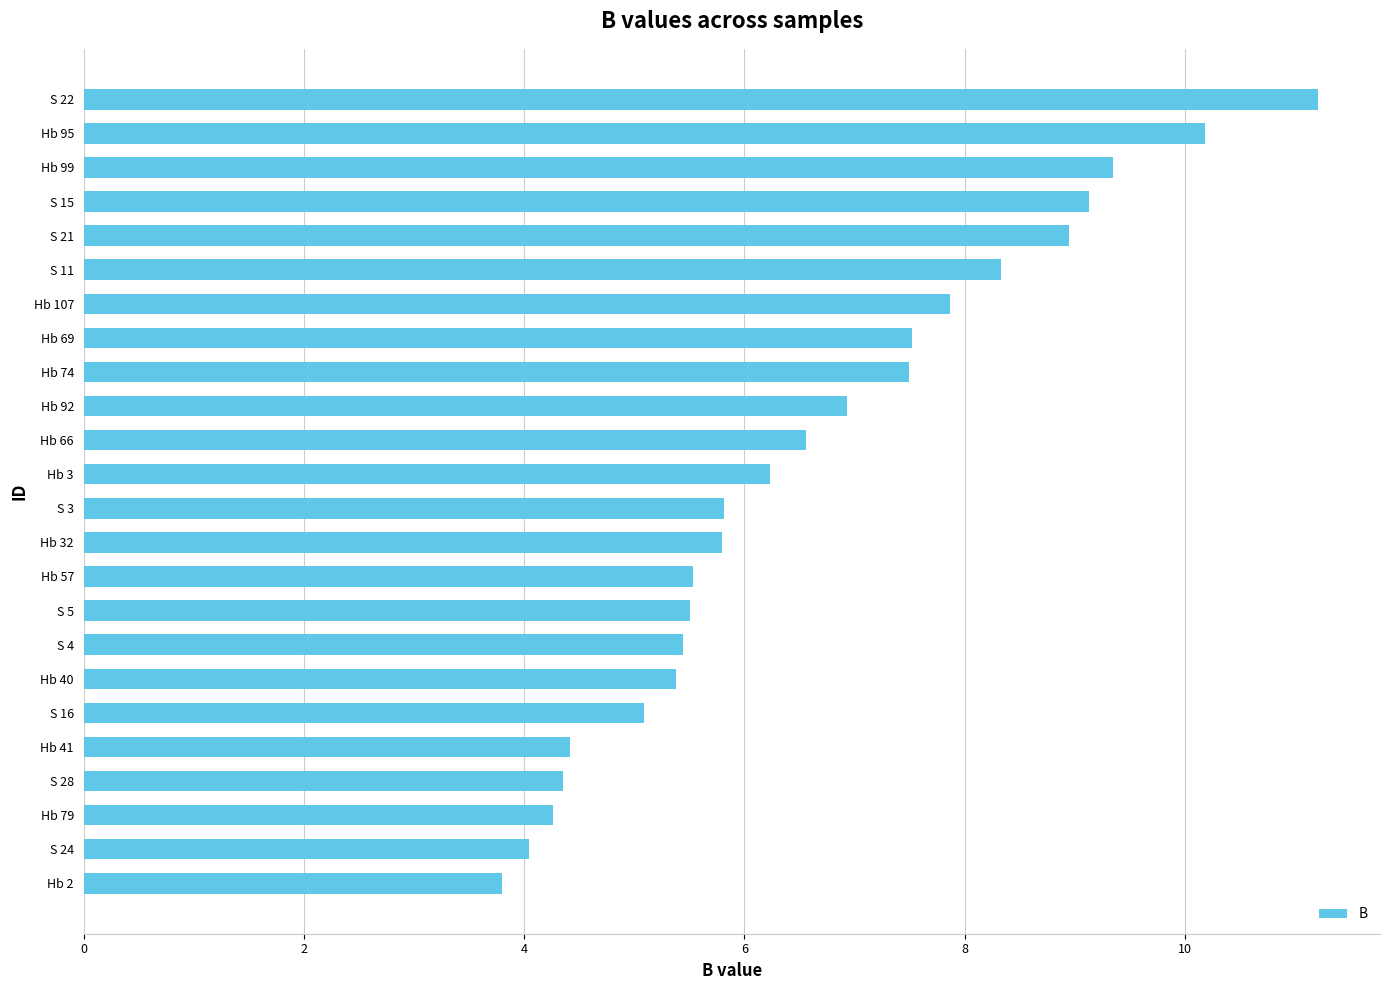

Between Hb 99 and Hb 69, which is larger?

Hb 99